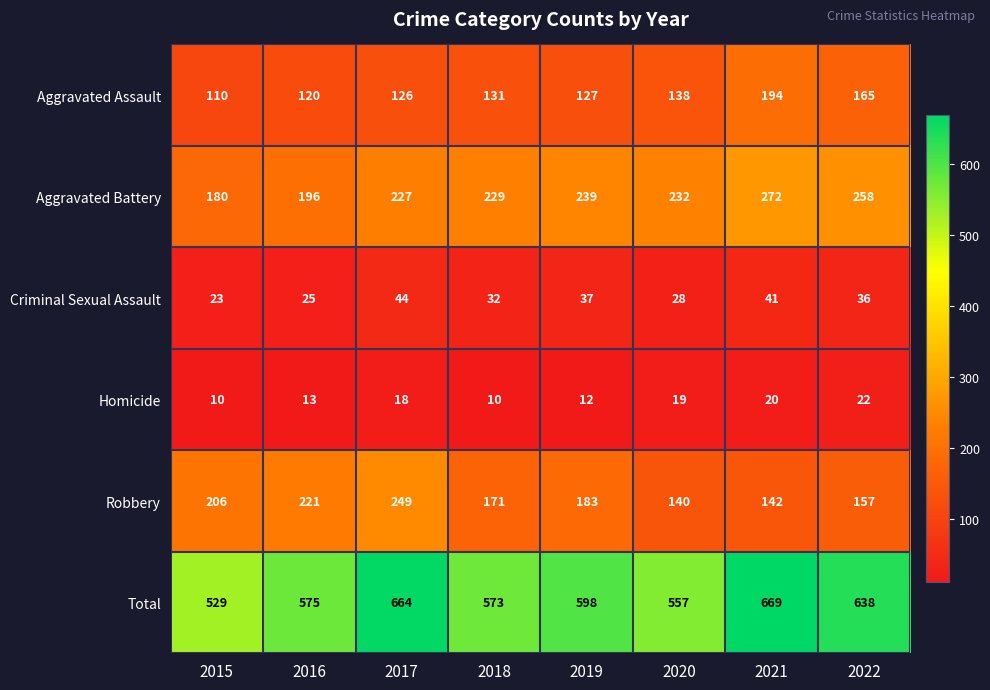

The Criminal Sexual Assault series shows 7 at 2016. True or false?

False